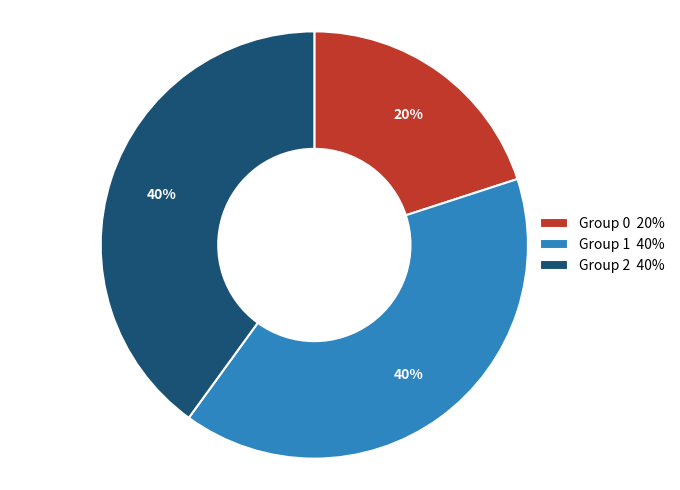

What is the ratio of the value at Group 2 40% to the value at Group 0 20%?

2.0